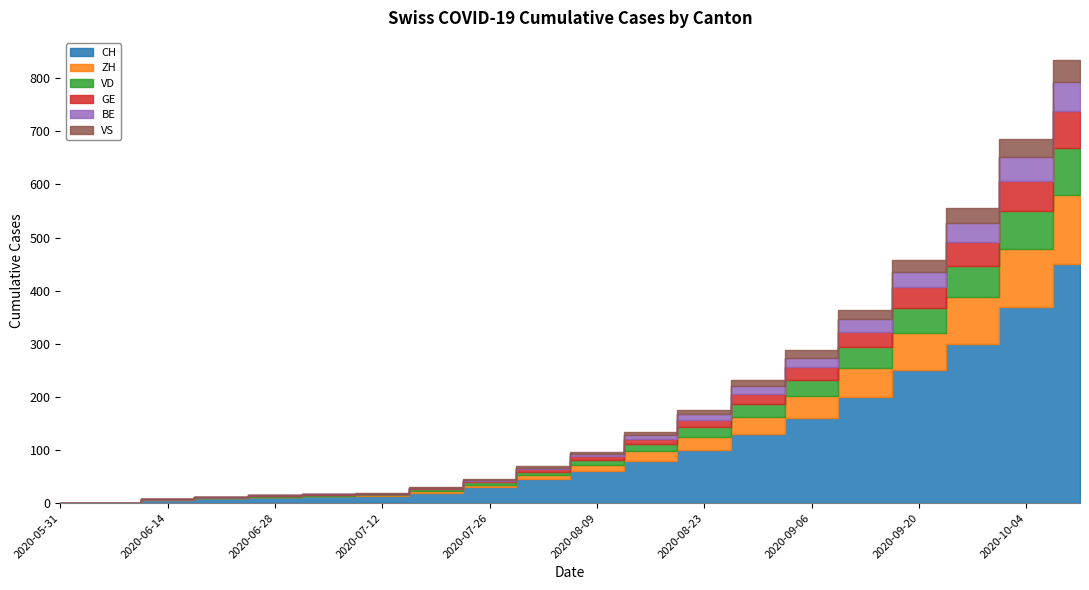

Is the value of VD at 2020-09-20 greater than the value of BE at 2020-06-28?

Yes